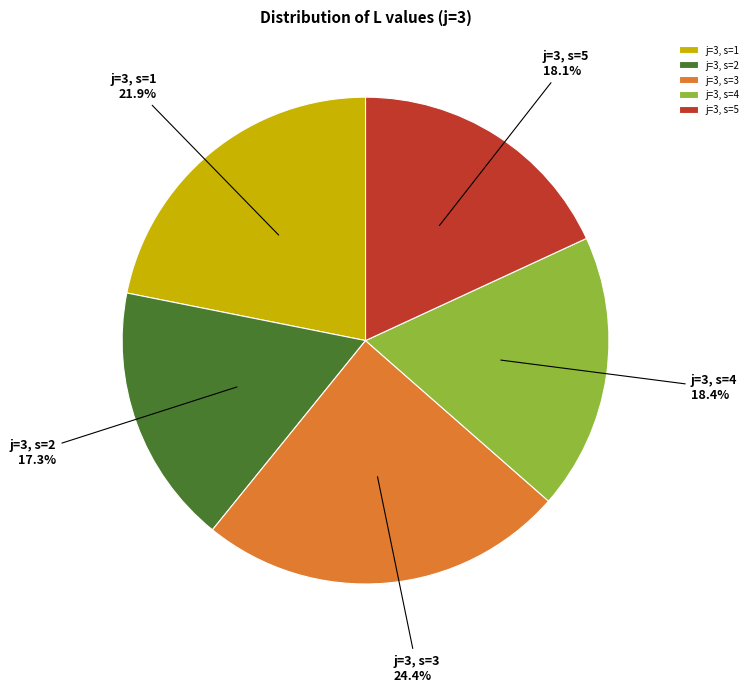

Between j=3, s=3 and j=3, s=1, which is larger?

j=3, s=3